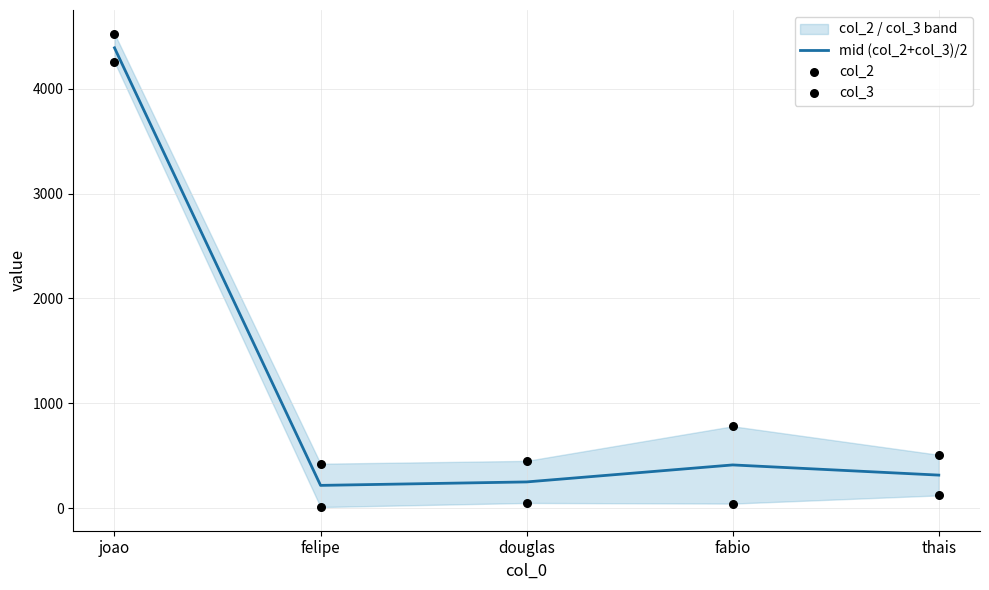

At how many categories does at least one series exceed 1660?

1